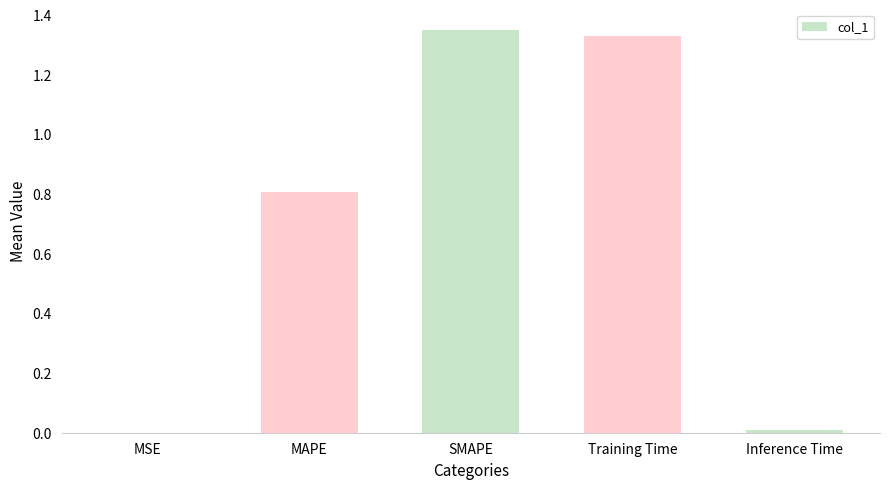

Is it true that the value at MAPE is 0.8?

True